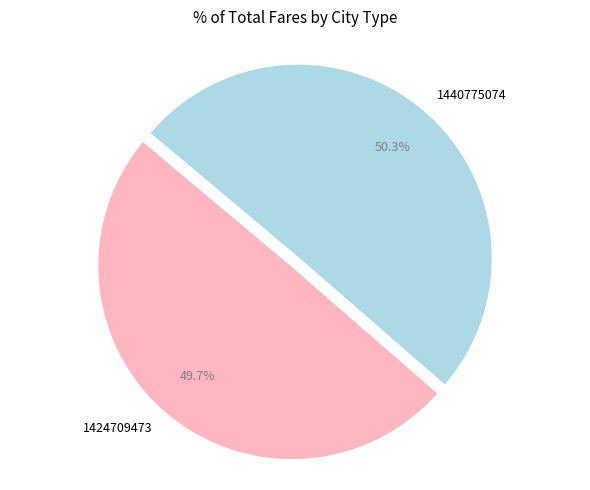

To the nearest percent, what portion does 1424709473 represent?

50%